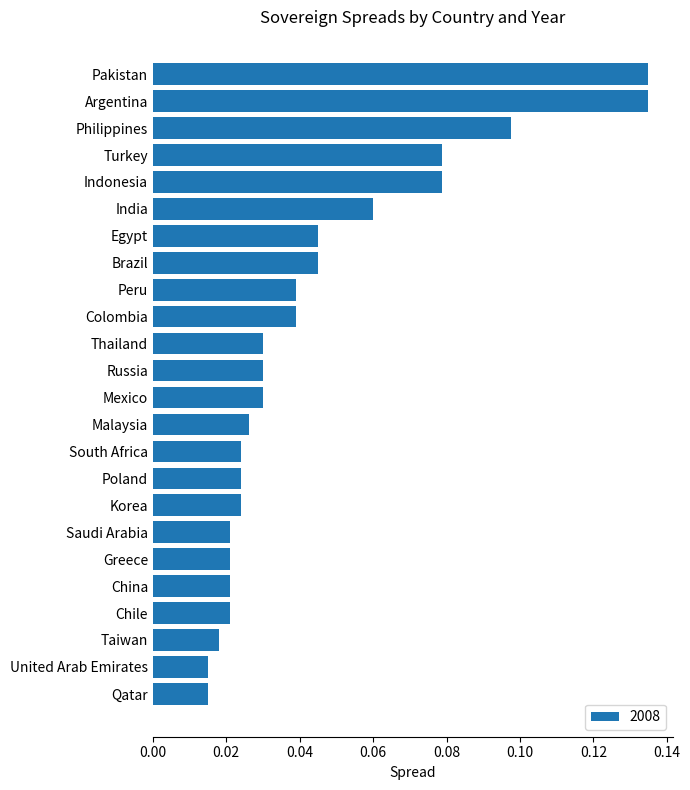

Which has a higher value, Indonesia or China?

Indonesia